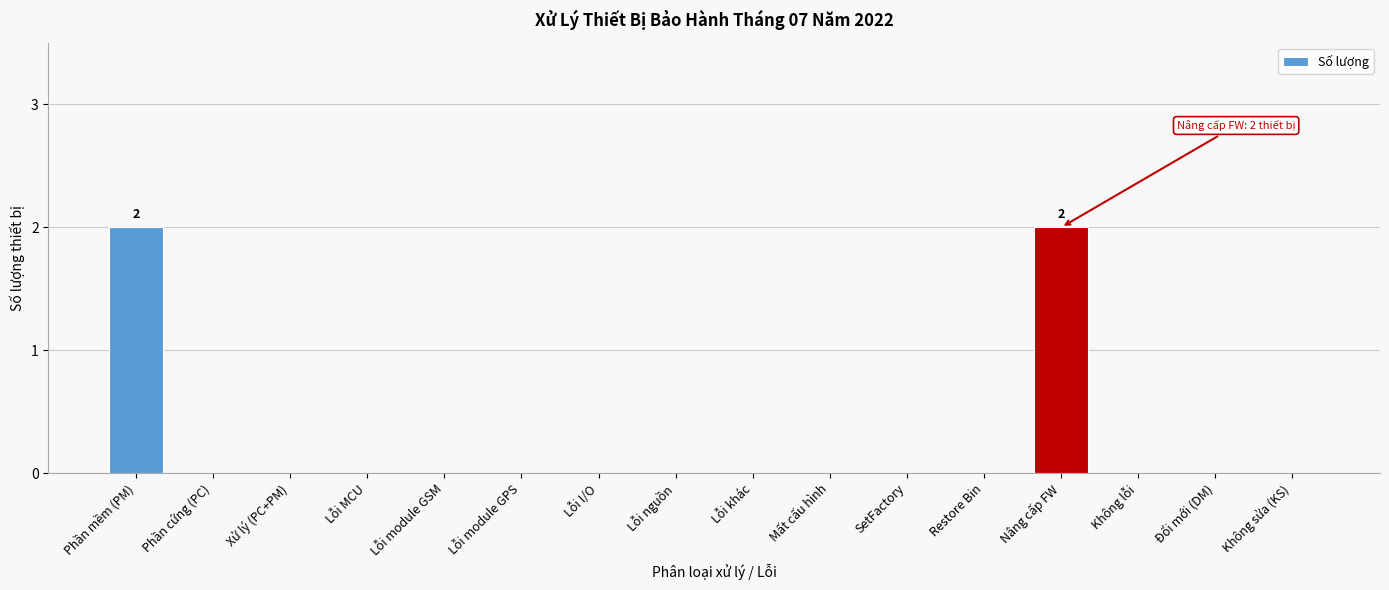

Reading left to right, transcribe all the data shown in this chart.

Phần mềm (PM)=2	Phần cứng (PC)=0	Xử lý (PC+PM)=0	Lỗi MCU=0	Lỗi module GSM=0	Lỗi module GPS=0	Lỗi I/O=0	Lỗi nguồn=0	Lỗi khác=0	Mất cấu hình=0	SetFactory=0	Restore Bin=0	Nâng cấp FW=2	Không lỗi=0	Đổi mới (DM)=0	Không sửa (KS)=0